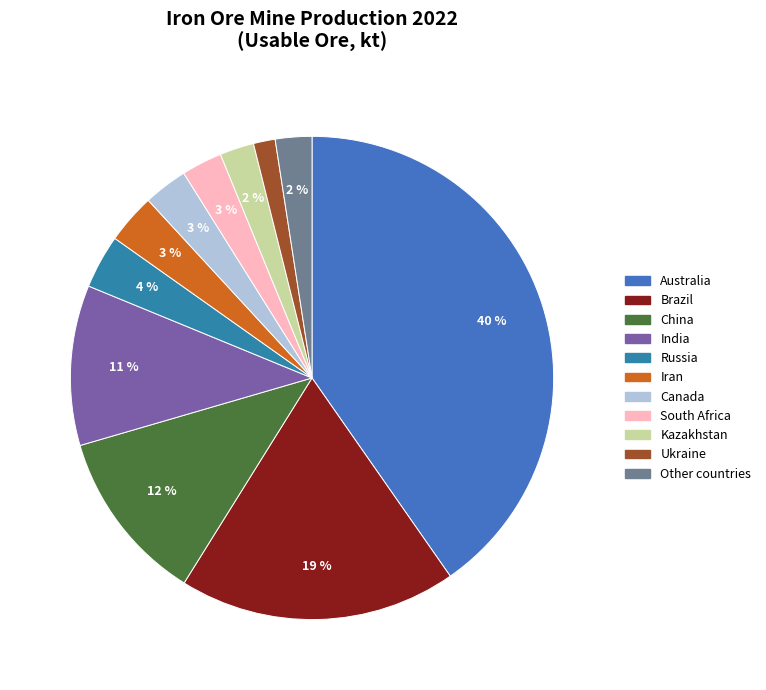

To the nearest percent, what portion does Ukraine represent?

1%